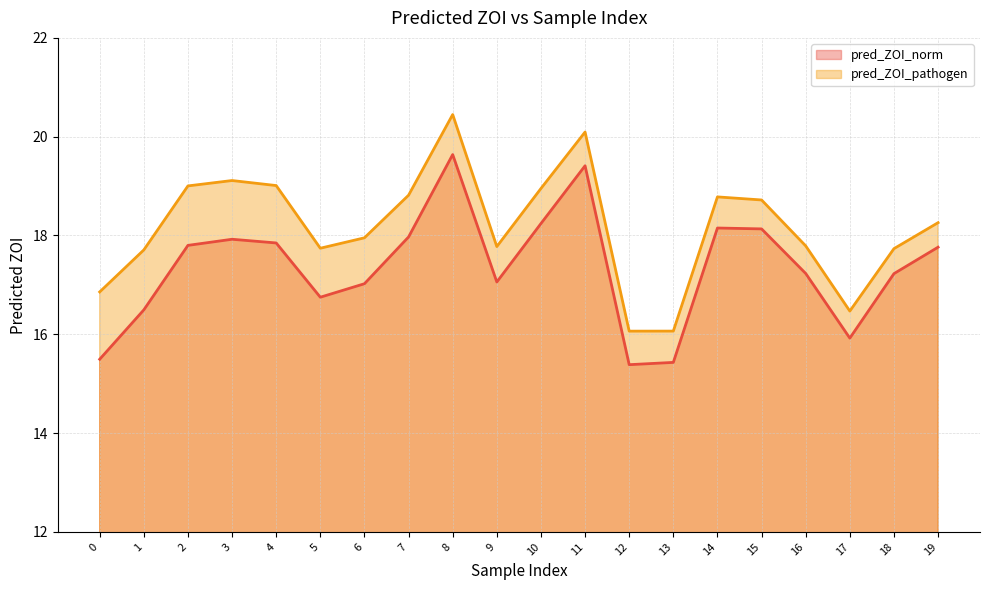

Reading right to left, what are all the values shown in this chart?

pred_ZOI_norm: 19=17.8	18=17.2	17=15.9	16=17.2	15=18.1	14=18.2	13=15.4	12=15.4	11=19.4	10=18.2	9=17.1	8=19.6	7=18.0	6=17.0	5=16.8	4=17.8	3=17.9	2=17.8	1=16.5	0=15.5
pred_ZOI_pathogen: 19=18.3	18=17.7	17=16.5	16=17.8	15=18.7	14=18.8	13=16.1	12=16.1	11=20.1	10=19.0	9=17.8	8=20.4	7=18.8	6=18.0	5=17.7	4=19.0	3=19.1	2=19.0	1=17.7	0=16.9